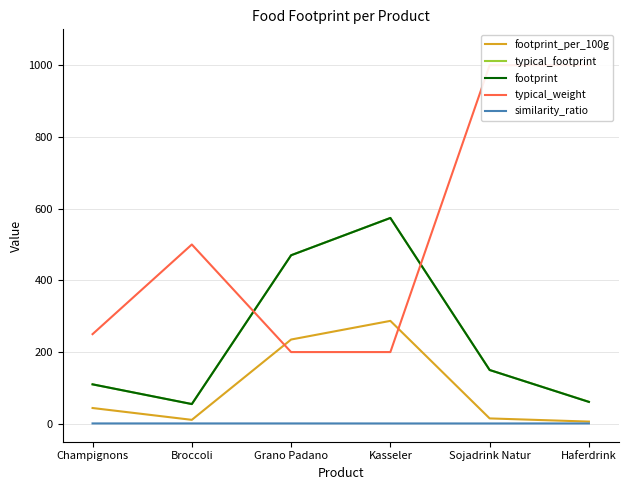

True or false: footprint_per_100g has more than 2 interior local peaks.

False